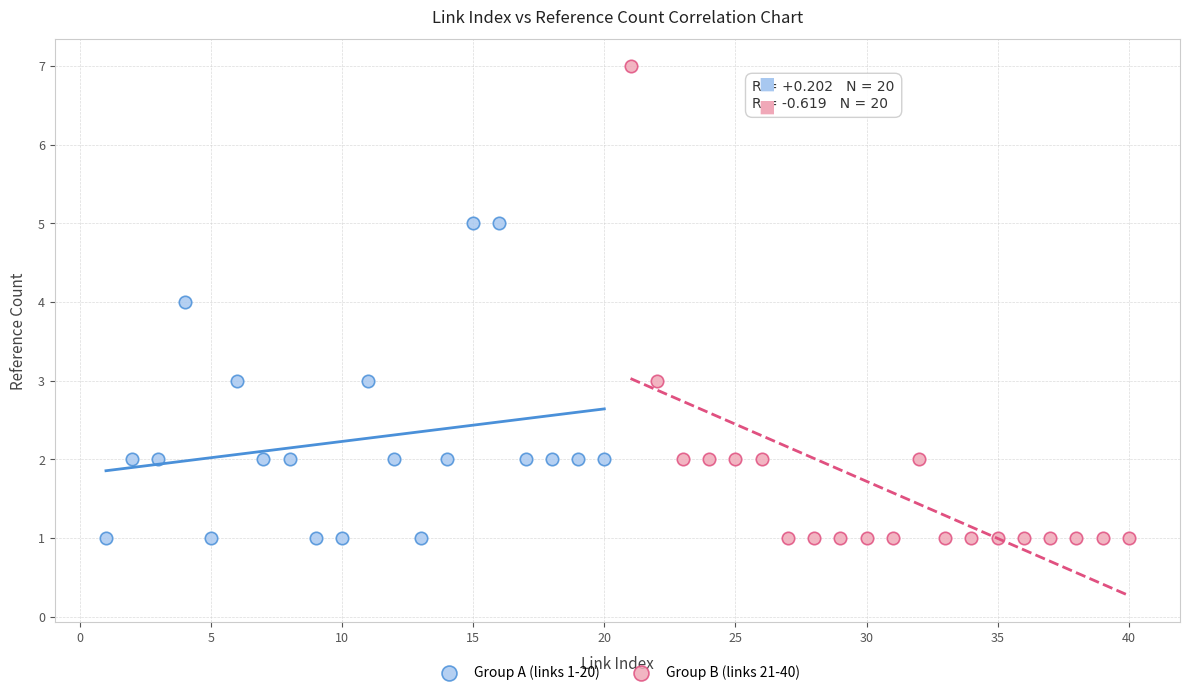

Which series has the widest spread of Y values?

Group B (links 21-40)